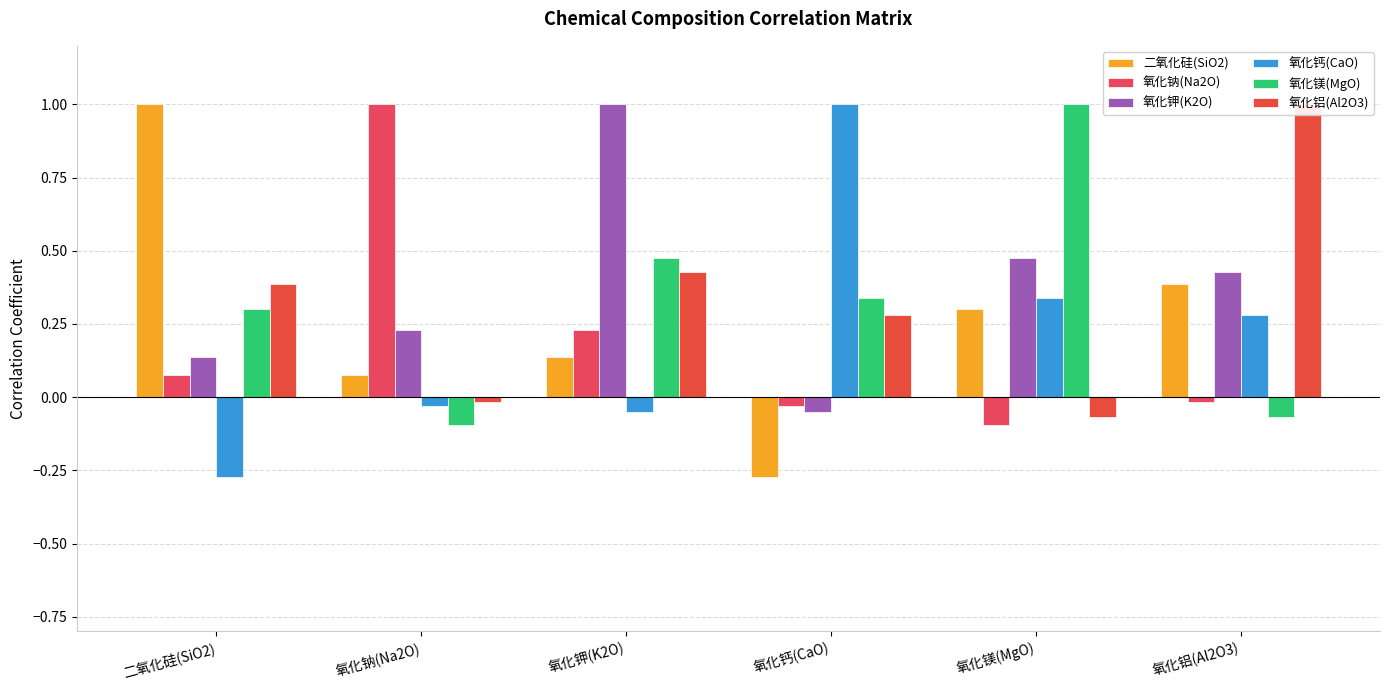

Reading right to left, what are all the values shown in this chart?

二氧化硅(SiO2): 0.4	0.3	-0.3	0.1	0.1	1.0
氧化钠(Na2O): -0.0	-0.1	-0.0	0.2	1.0	0.1
氧化钾(K2O): 0.4	0.5	-0.1	1.0	0.2	0.1
氧化钙(CaO): 0.3	0.3	1.0	-0.1	-0.0	-0.3
氧化镁(MgO): -0.1	1.0	0.3	0.5	-0.1	0.3
氧化铝(Al2O3): 1.0	-0.1	0.3	0.4	-0.0	0.4